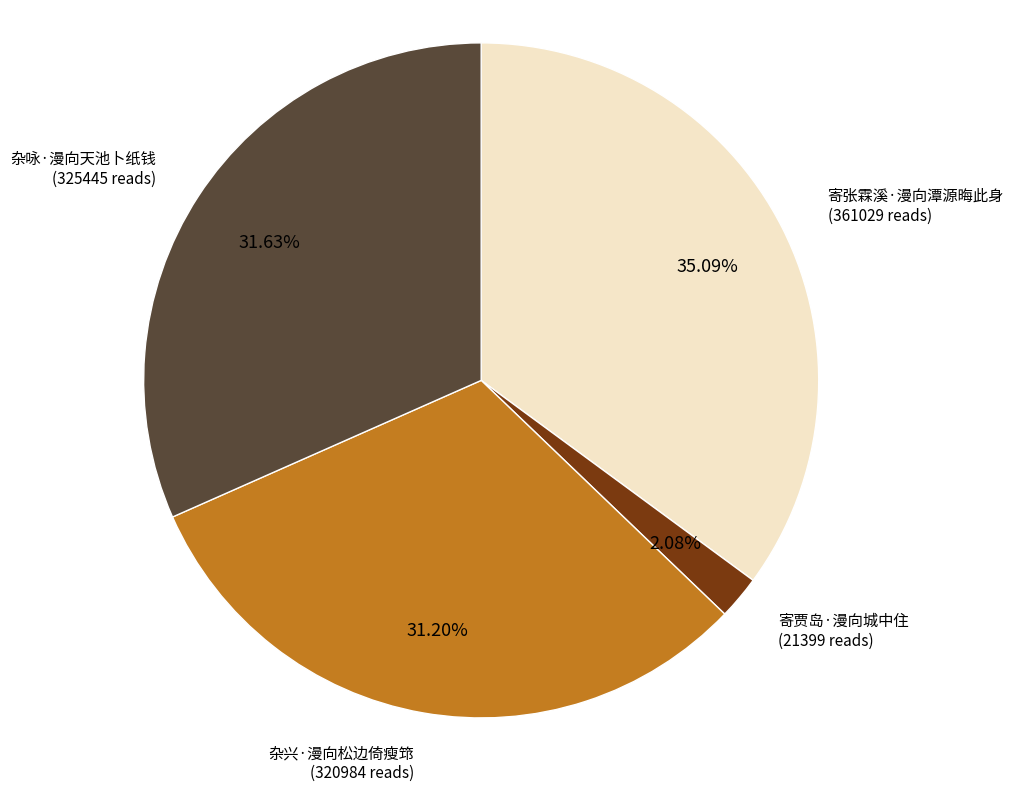

What percentage do 杂兴·漫向松边倚瘦筇 and 寄贾岛·漫向城中住 together represent?

33.3%